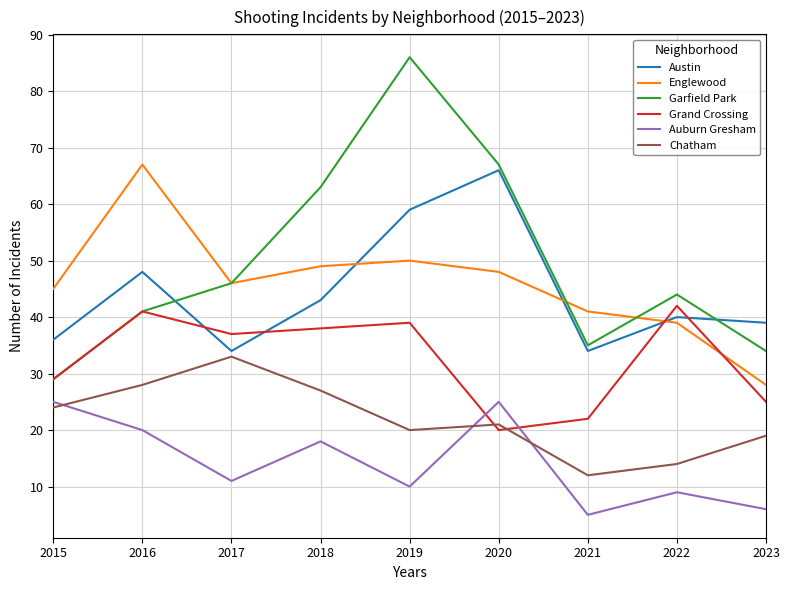

How many lines are shown in the chart?

6